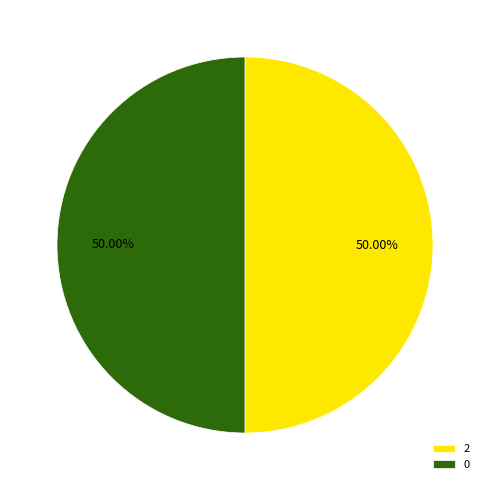

Approximately how many times larger is the value at 0 compared to 2?

1.0